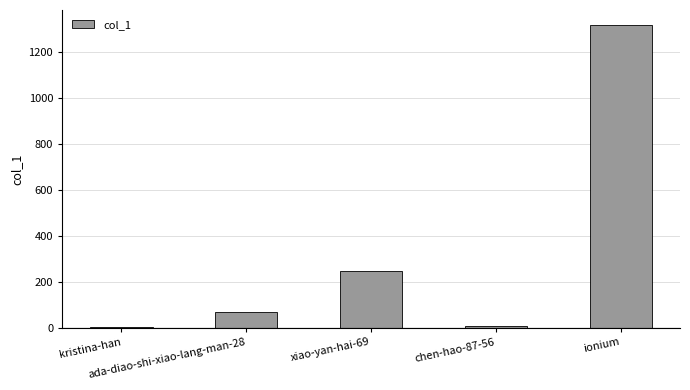

What is the sum of all values?

1645